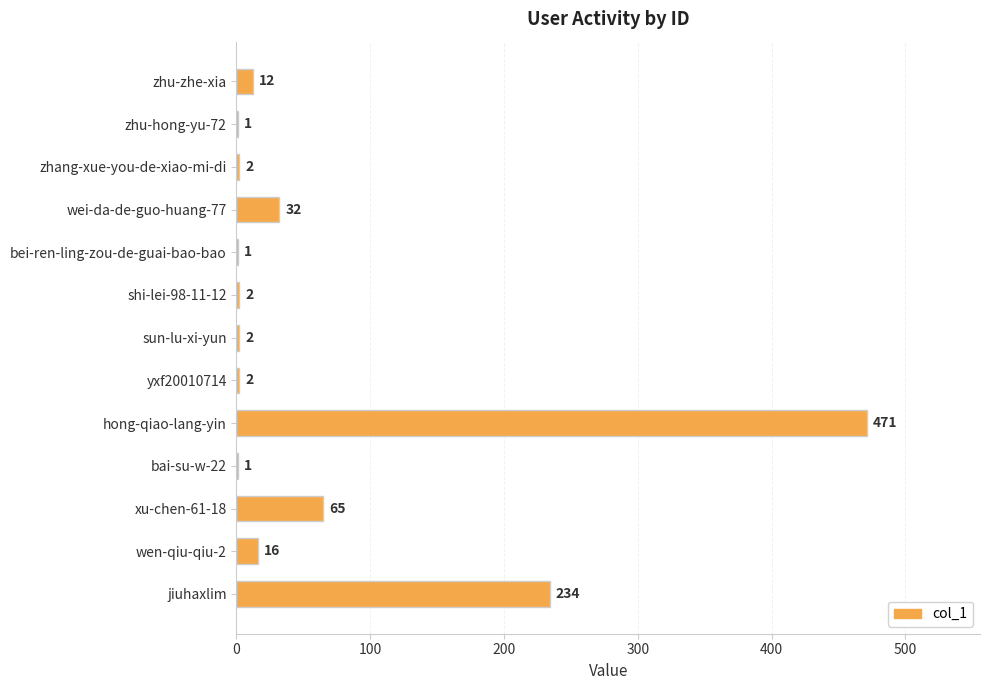

Are the bars horizontal?

Yes